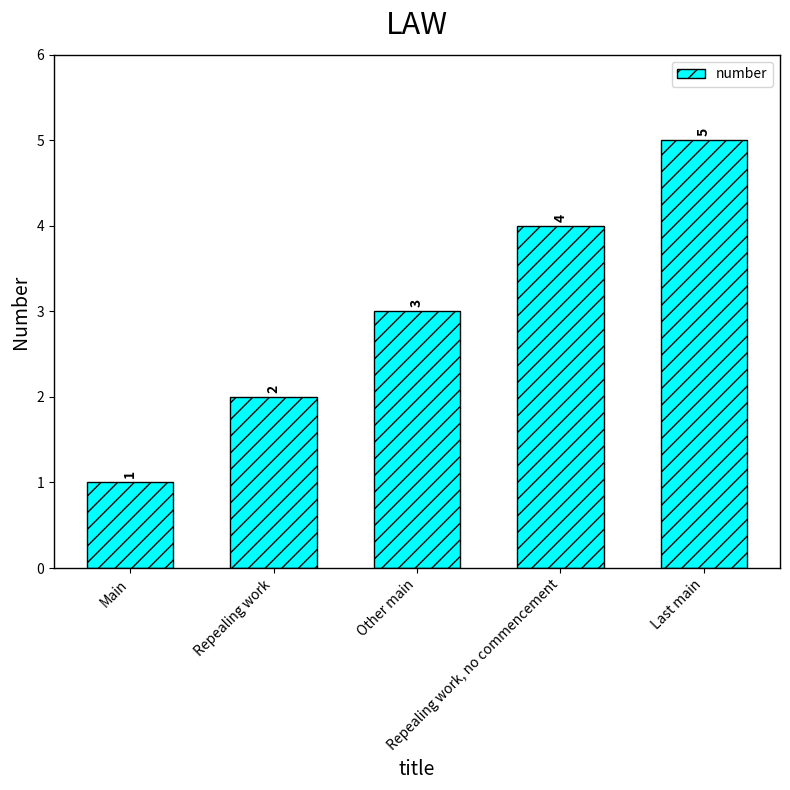

Rank the categories by value from lowest to highest.

Main, Repealing work, Other main, Repealing work, no commencement, Last main